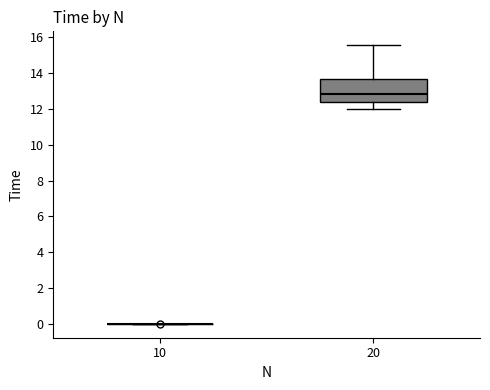

Reading left to right, transcribe this box plot: for each box, give where its median line is, the range the box spans, and where its two whiskers end, as read against the y-axis. The values are not printed on the chart, so give them approximately, as read against the axis.

10: box collapsed to a line at 0.0, whiskers 0.0 to 0.0
20: median 12.8, box 12.4 to 13.8, whiskers 12.0 to 15.6